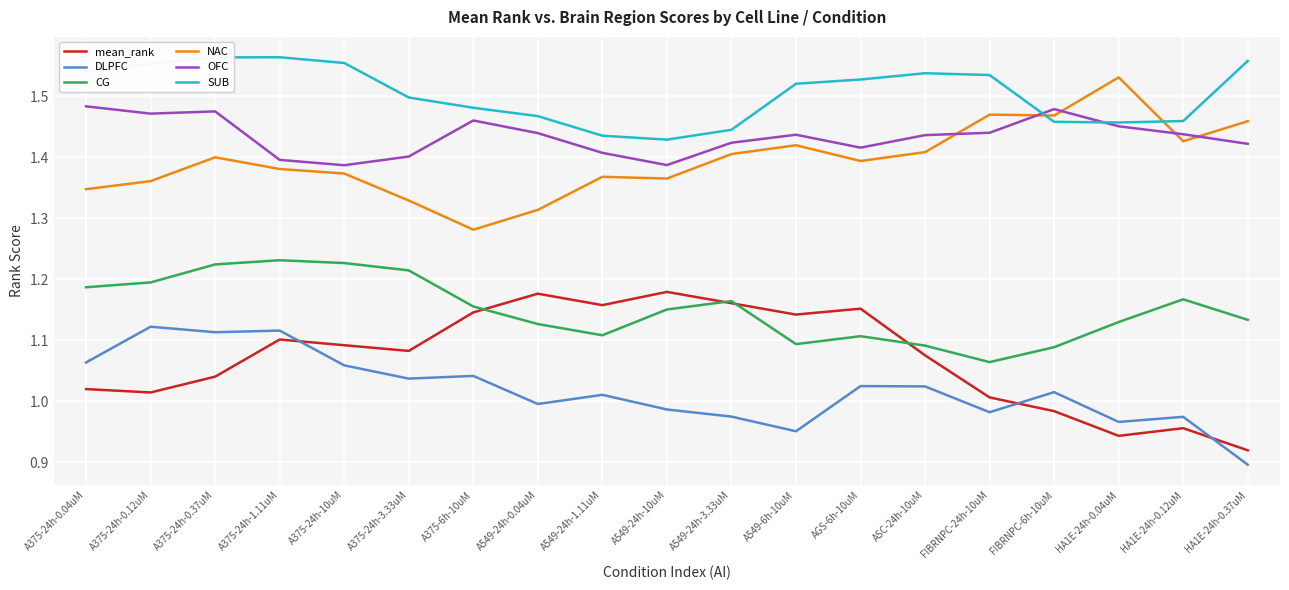

Which series has the largest total across all categories?

SUB